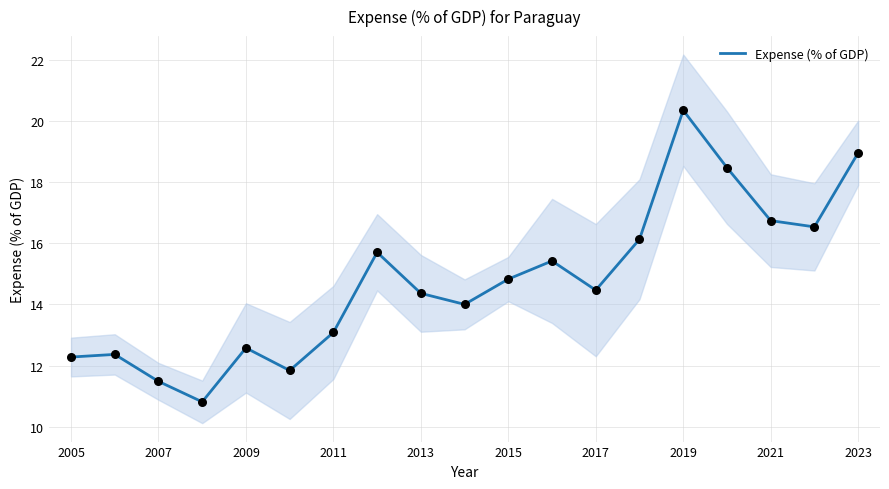

What is the maximum value for Expense (% of GDP)?

20.4